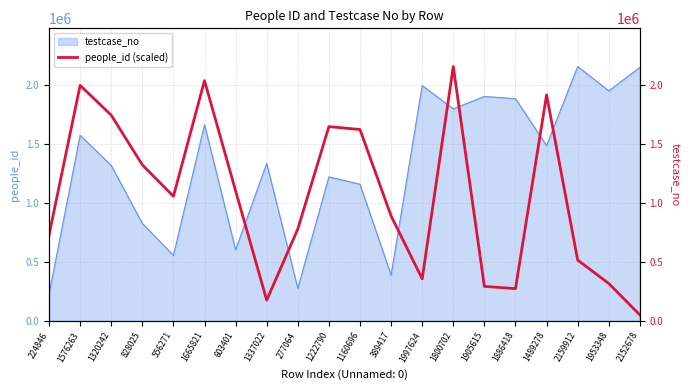

What is the label of the 1st point from the left?

224846